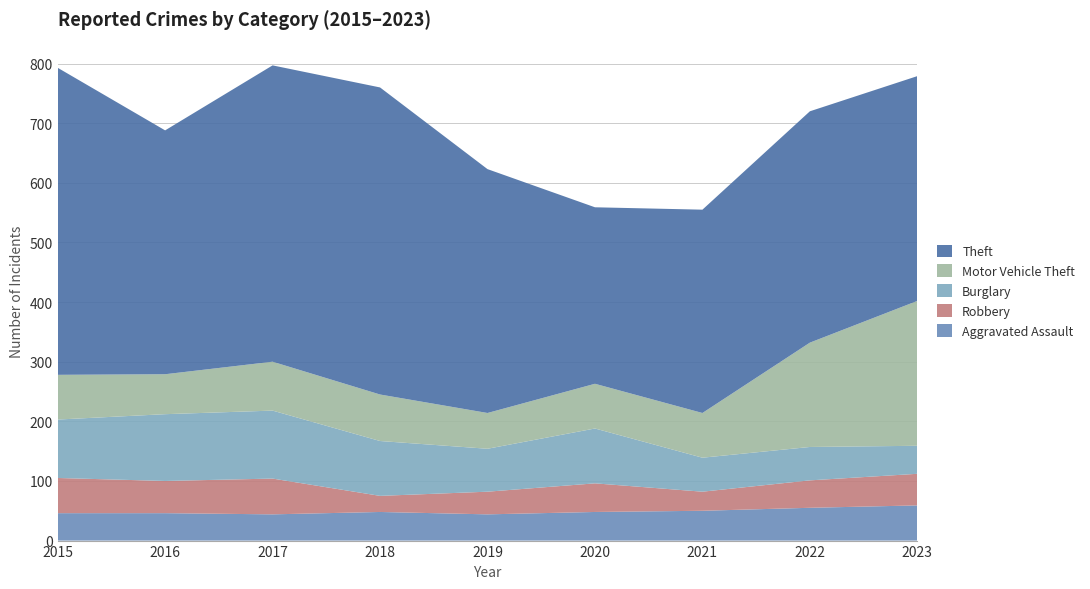

Reading left to right, transcribe all the data shown in this chart.

Aggravated Assault: 2015=46	2016=46	2017=44	2018=48	2019=44	2020=48	2021=50	2022=55	2023=59
Robbery: 2015=59	2016=54	2017=60	2018=27	2019=38	2020=48	2021=32	2022=46	2023=53
Burglary: 2015=98	2016=112	2017=114	2018=92	2019=72	2020=92	2021=57	2022=56	2023=47
Motor Vehicle Theft: 2015=75	2016=67	2017=82	2018=78	2019=60	2020=75	2021=75	2022=175	2023=243
Theft: 2015=515	2016=409	2017=497	2018=515	2019=409	2020=296	2021=341	2022=388	2023=377